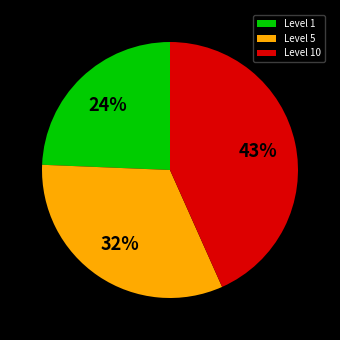

Is the sum of Level 1 and Level 10 greater than half?

Yes